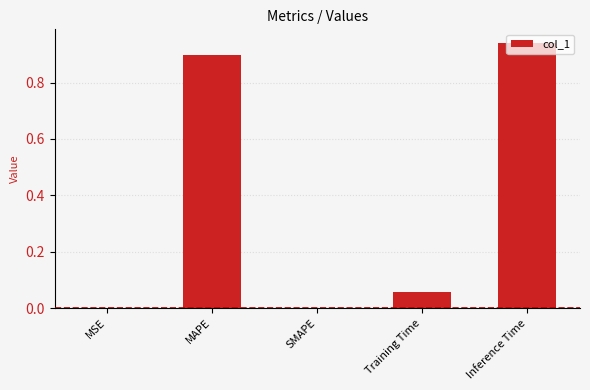

Which has a higher value, Training Time or Inference Time?

Inference Time